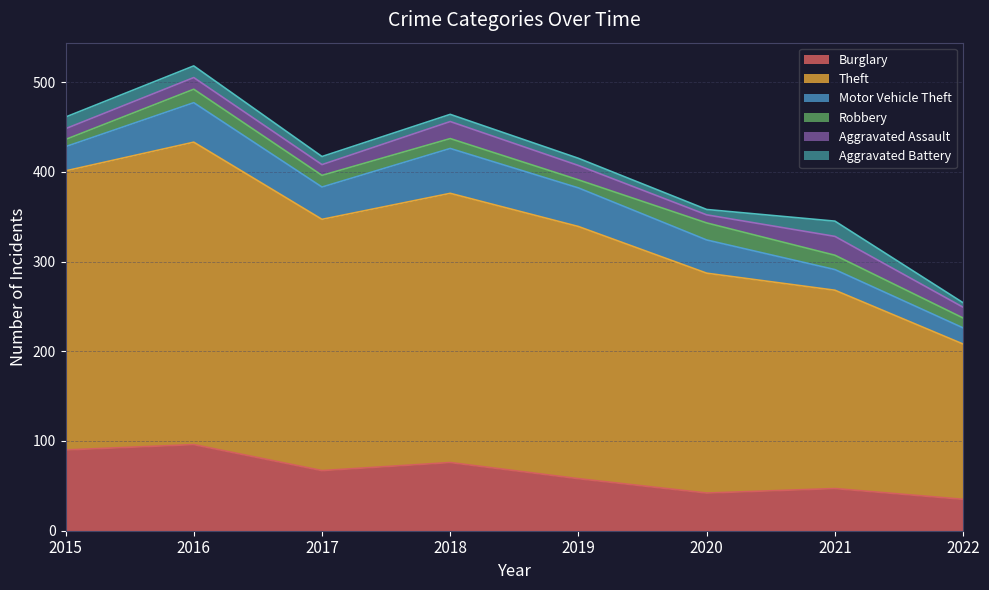

Which has a higher value, 2018 or 2019?

2018